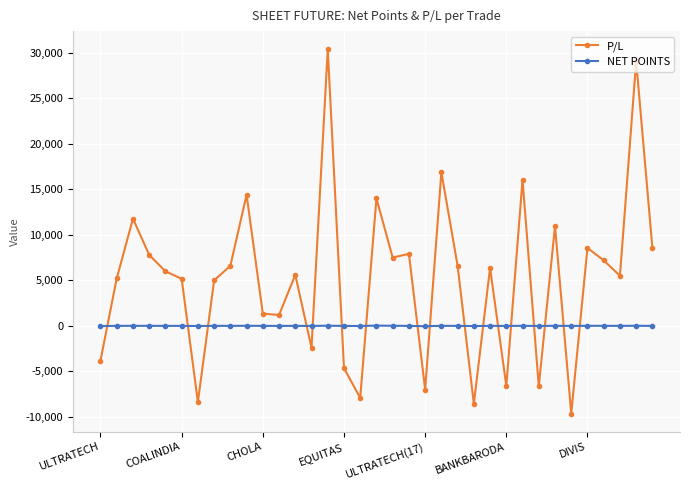

Which series has the largest total across all categories?

P/L